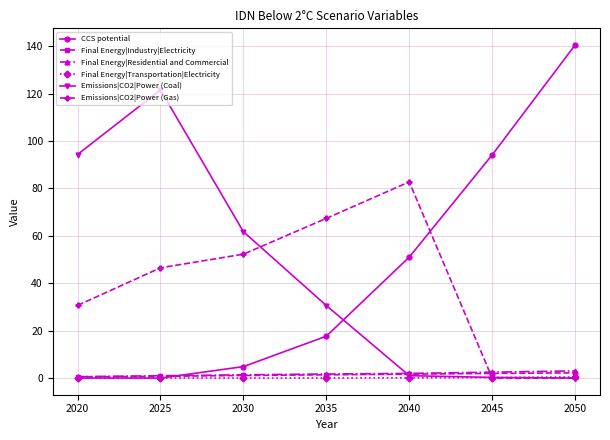

What is the value of the CCS potential point at the 5th from the left?

51.0